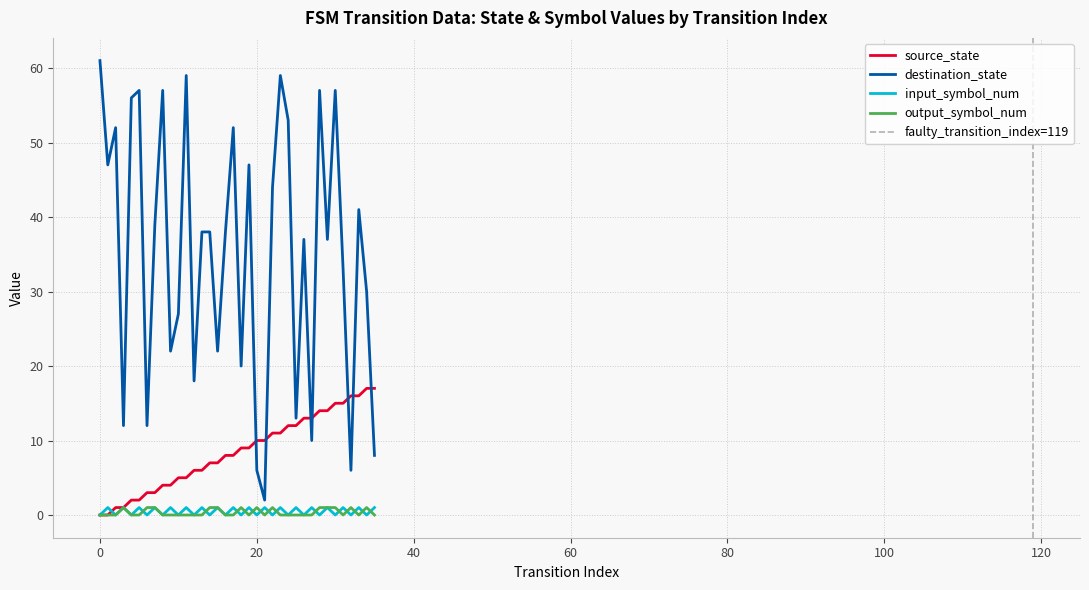

Is it true that source_state equals 3 at 16?

False